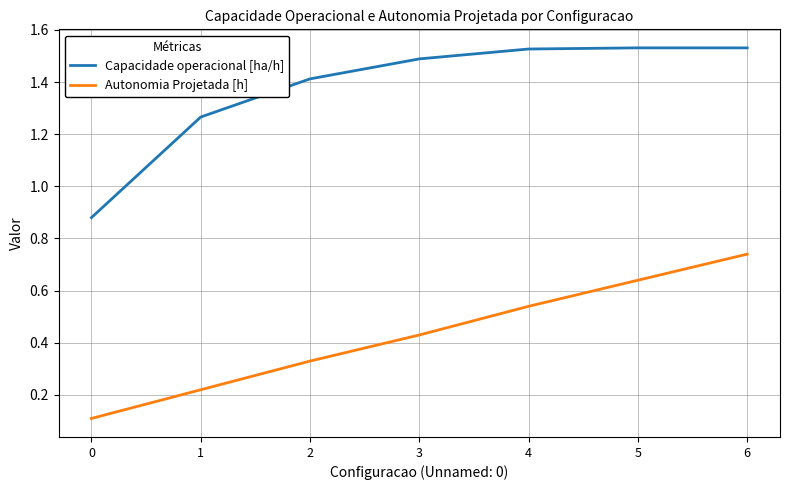

Which series has the widest spread of values?

Capacidade operacional [ha/h]